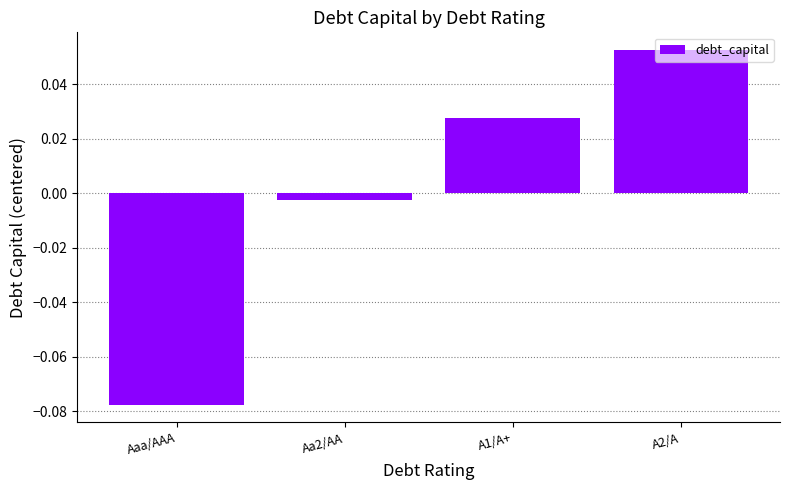

Does the chart contain stacked bars?

No